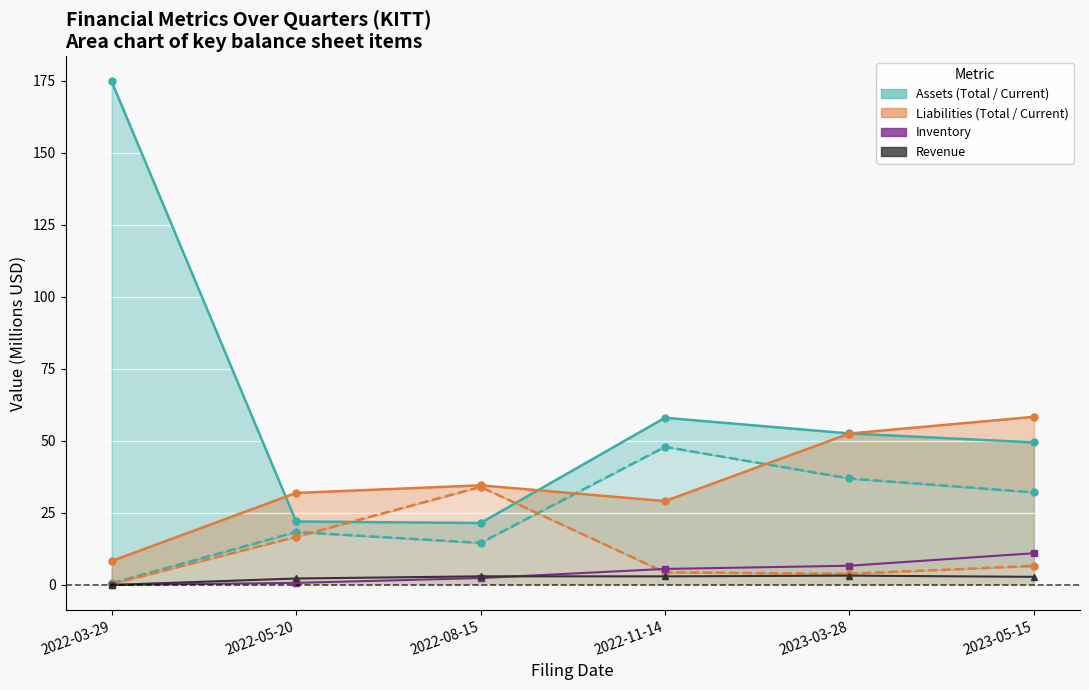

Which category has the lowest value across all series?

2022-03-29